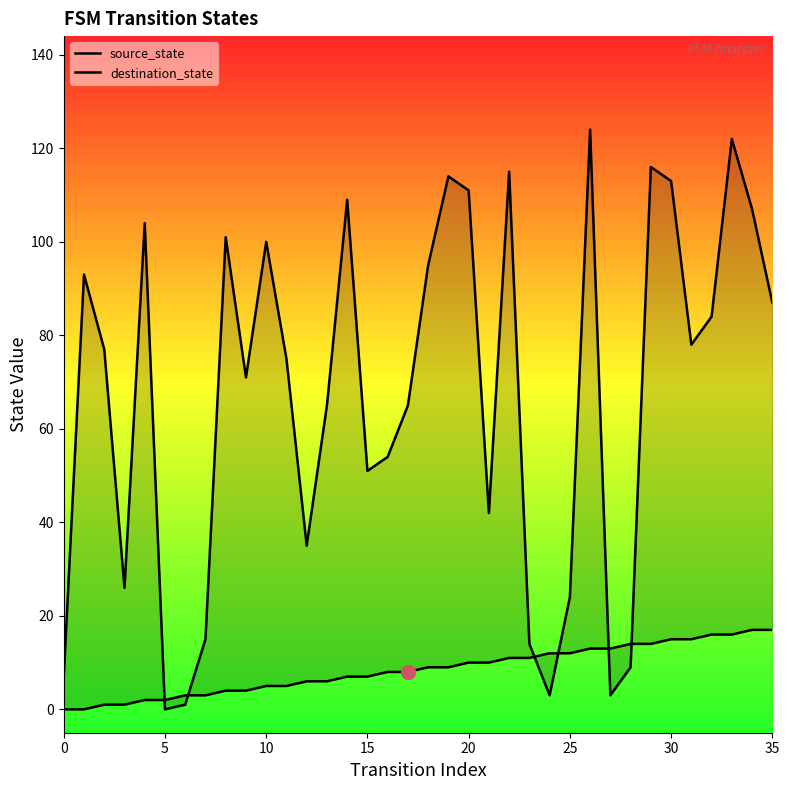

What is the average value of the destination_state series?

67